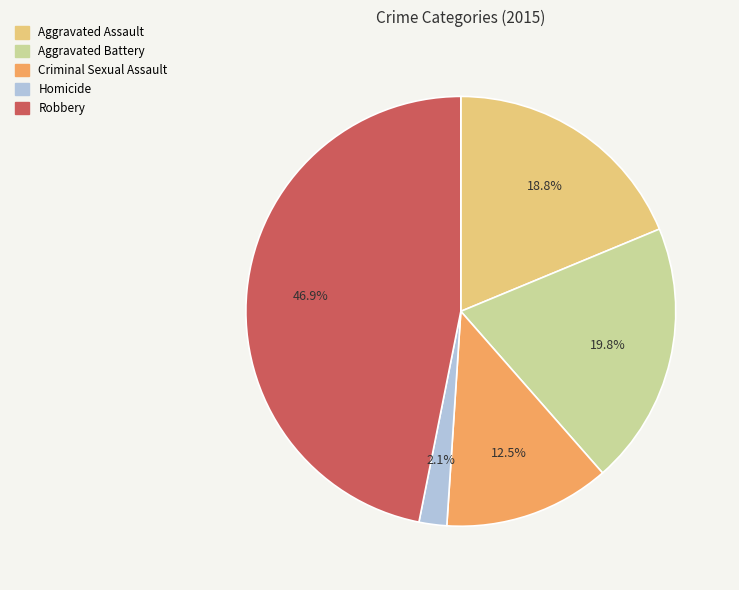

The Robbery slice represents 33% of the pie. True or false?

False